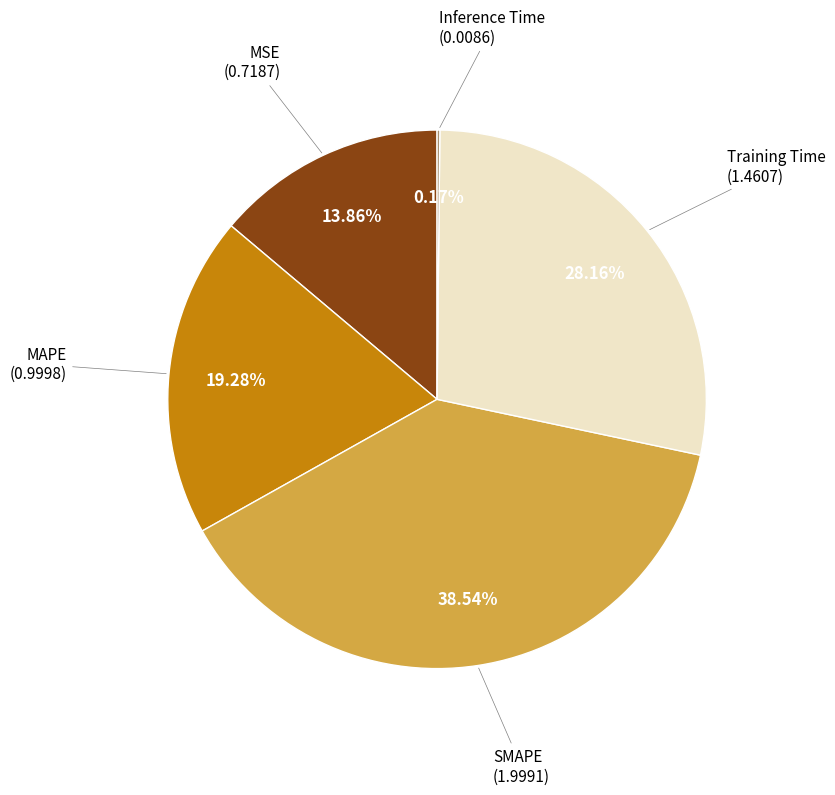

Is it true that Training Time is 21% of the pie?

False